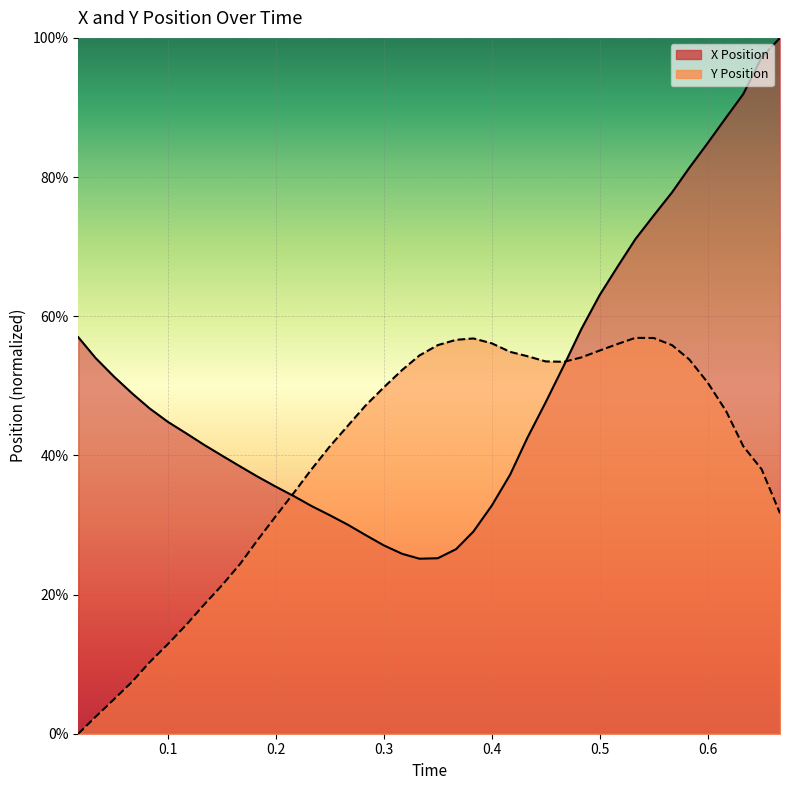

Reading left to right, what are all the values shown in this chart?

X Position: 57.0	54.0	51.3	48.9	46.8	44.8	43.2	41.6	40.0	38.4	37.0	35.5	34.1	32.7	31.4	30.0	28.6	27.1	25.9	25.2	25.2	26.5	29.1	32.8	37.2	42.5	47.7	53.0	58.2	63.1	67.2	71.1	74.5	77.8	81.3	84.9	88.5	91.9	97.2	100.0
Y Position: 0.0	2.4	4.9	7.5	10.3	12.9	15.6	18.5	21.3	24.4	27.8	31.3	34.7	38.0	41.3	44.3	47.1	49.8	52.3	54.4	55.8	56.6	56.8	56.1	54.9	54.3	53.5	53.5	54.1	55.1	56.0	56.9	56.9	55.8	53.8	50.5	46.4	41.3	38.0	31.7